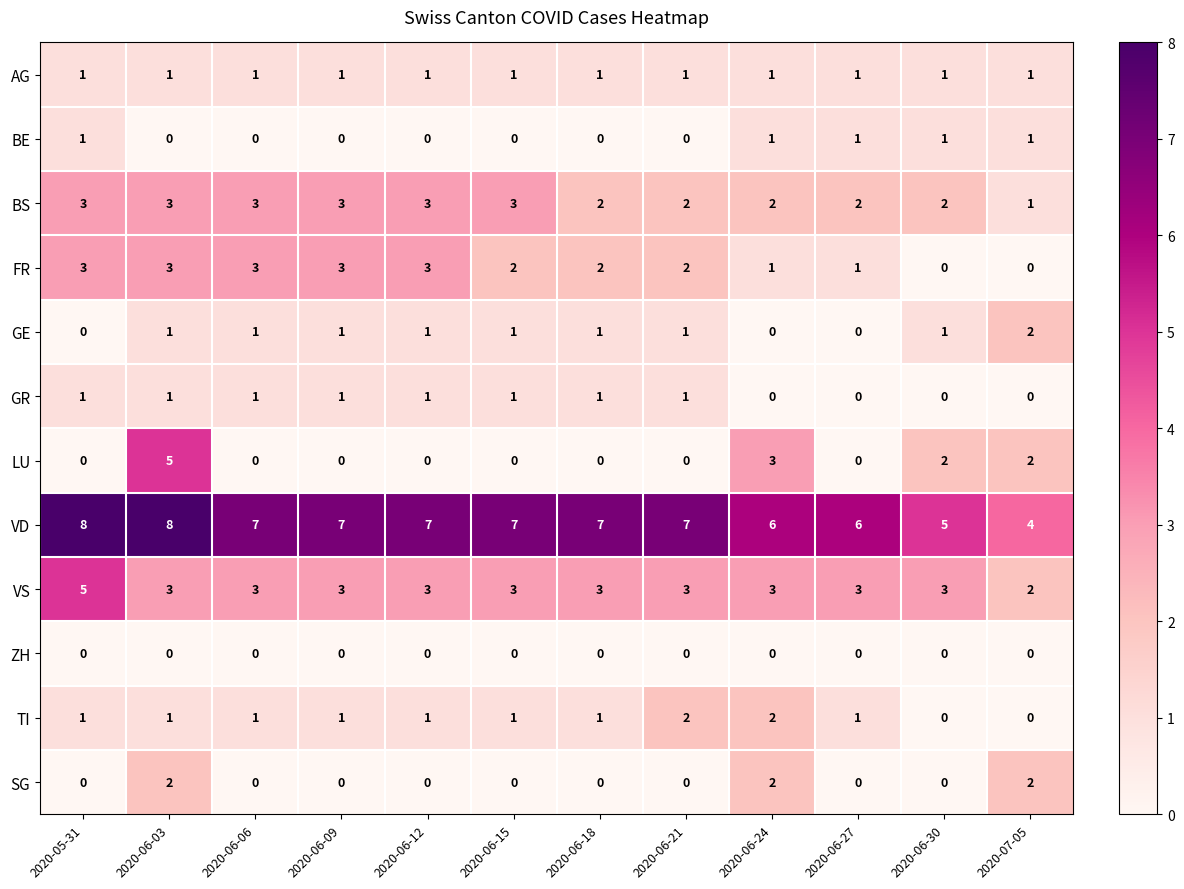

Which series has the widest spread of values?

LU